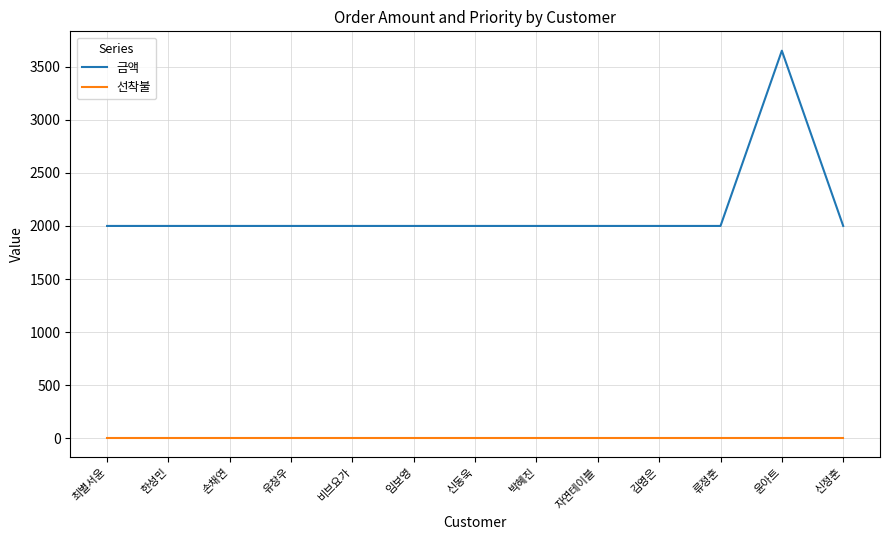

What is the maximum value shown in the chart?

3650